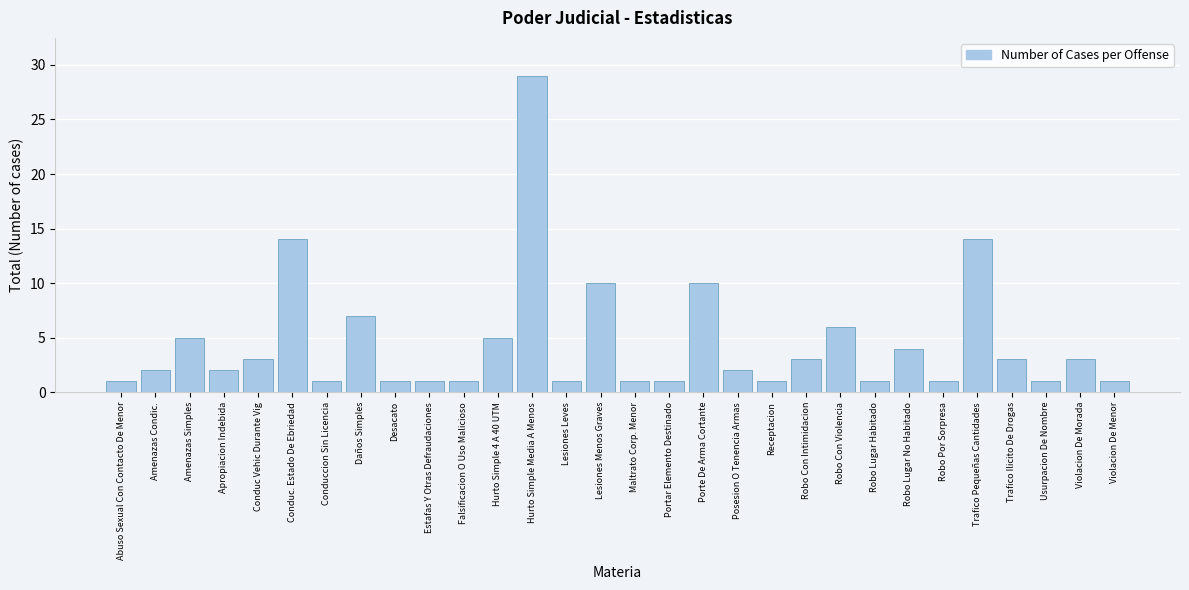

Reading left to right, what are all the values shown in this chart?

1	2	5	2	3	14	1	7	1	1	1	5	29	1	10	1	1	10	2	1	3	6	1	4	1	14	3	1	3	1